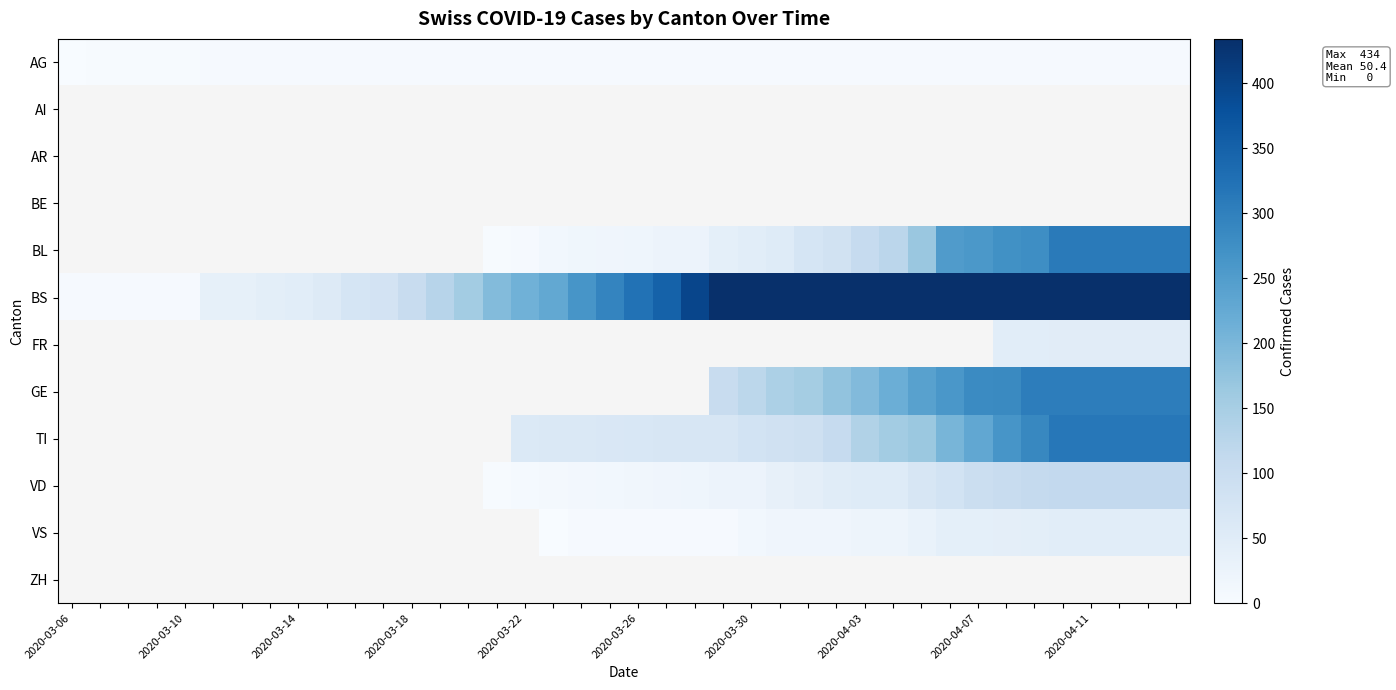

How many distinct data groups are displayed?

12